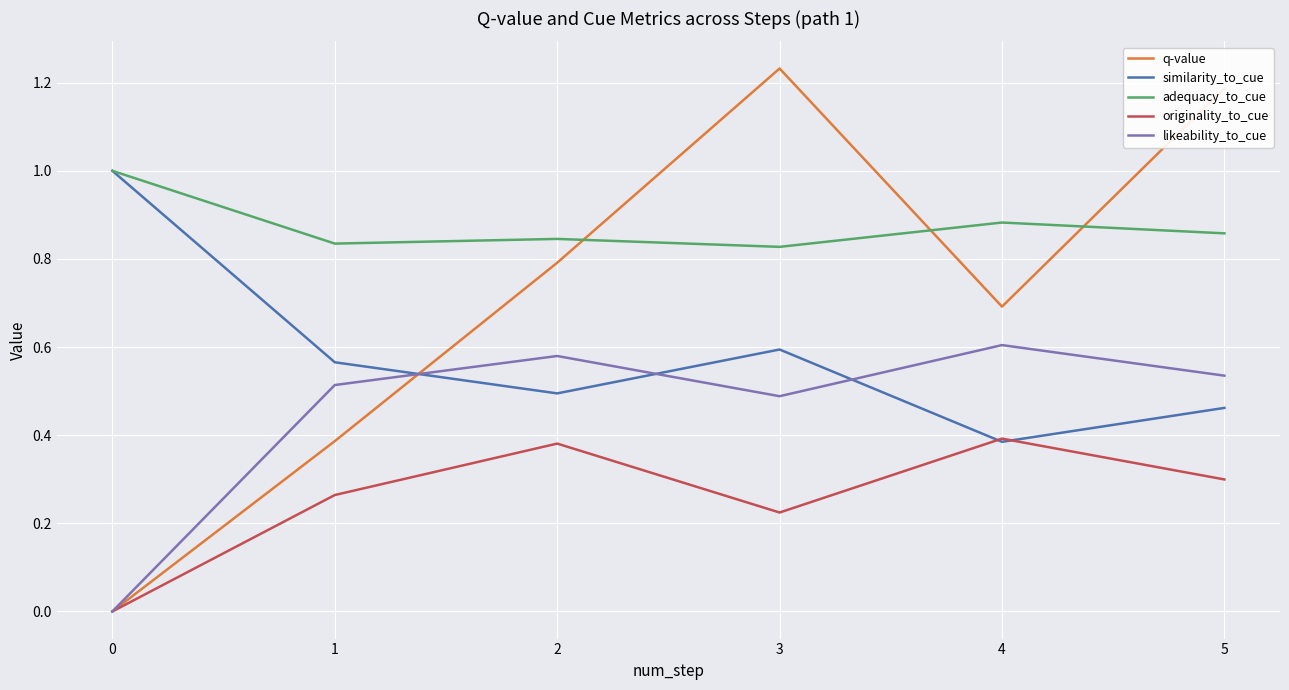

The likeability_to_cue series shows 0.1 at 3. True or false?

False